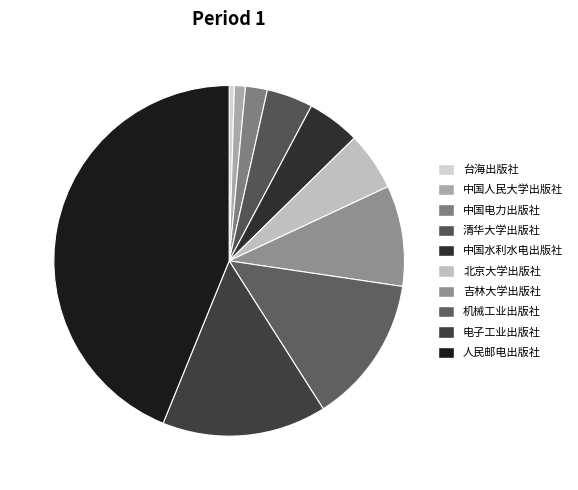

Which has a higher value, 中国水利水电出版社 or 清华大学出版社?

中国水利水电出版社